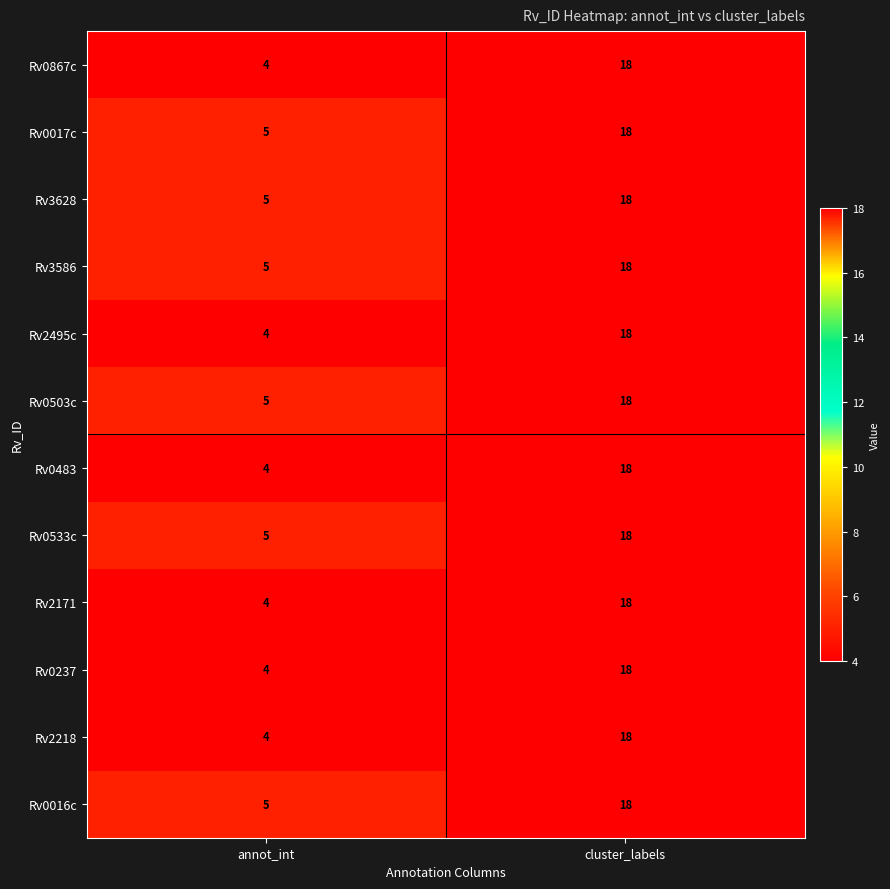

At which category is the sum across all series the highest?

cluster_labels